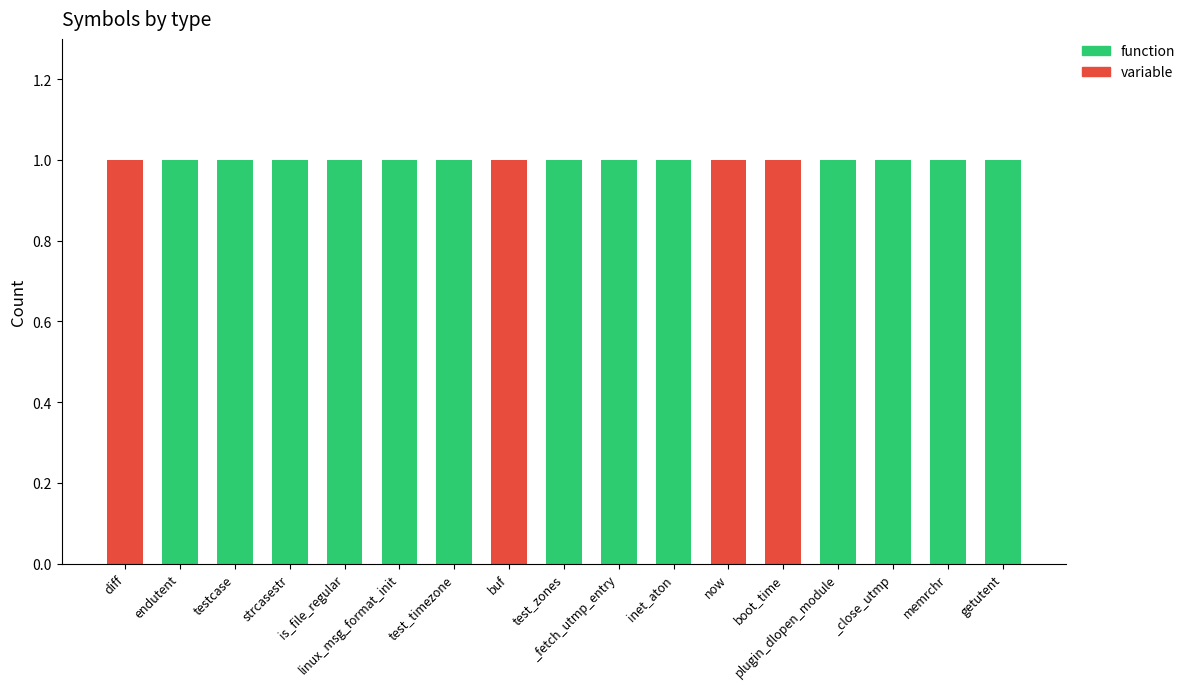

The function series shows 0 at memrchr. True or false?

False